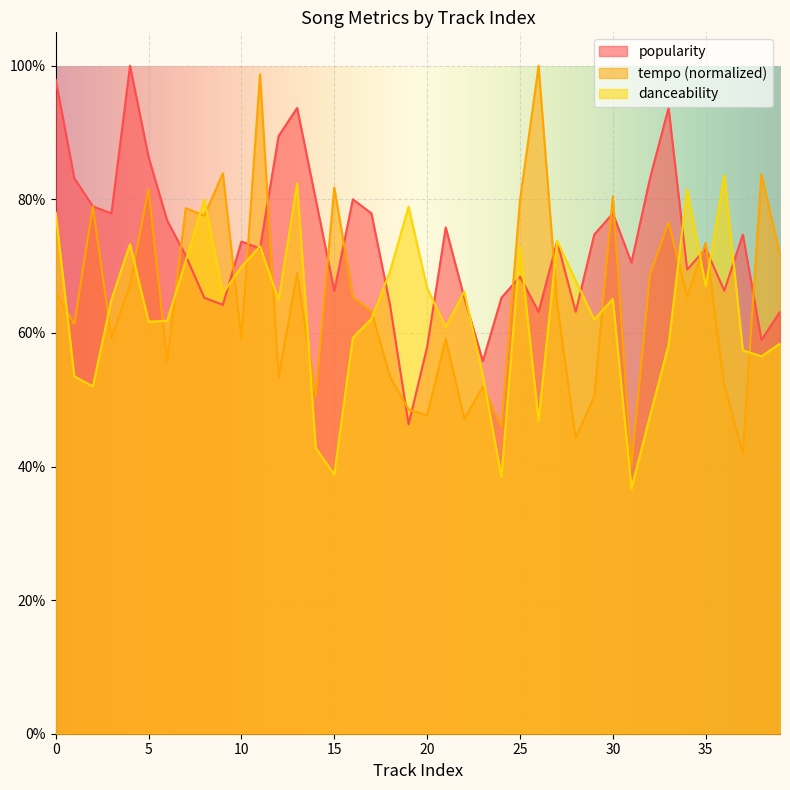

What is the sum of the danceability values at 12 and 18?

1.3